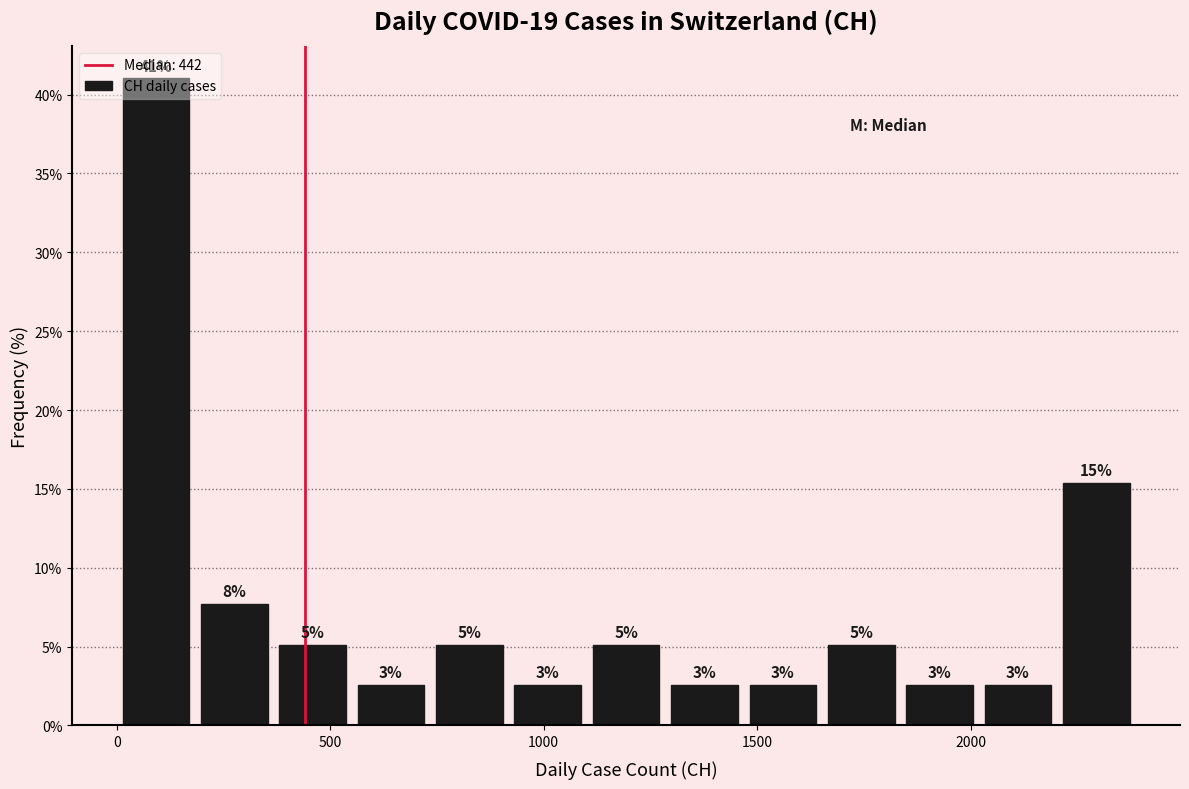

Read against the x-axis, roughly where is the centre of the tallest bar?

100